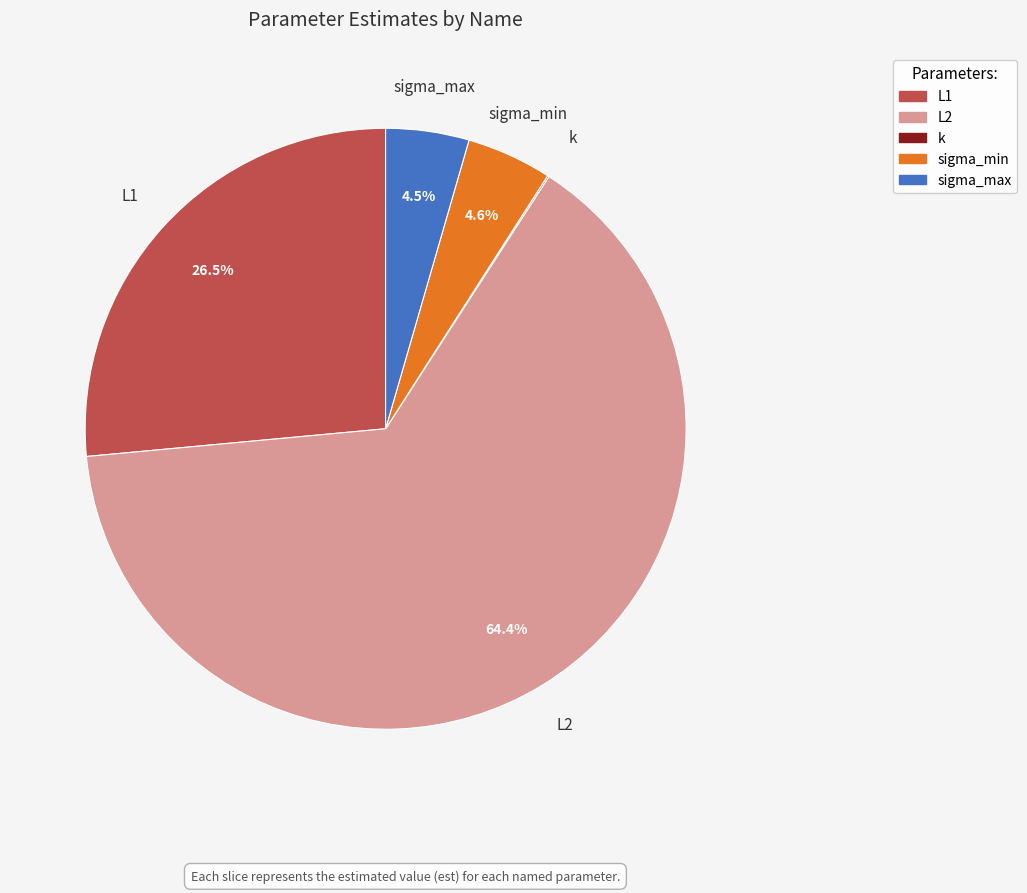

Is there any slice that represents more than half of the pie?

Yes